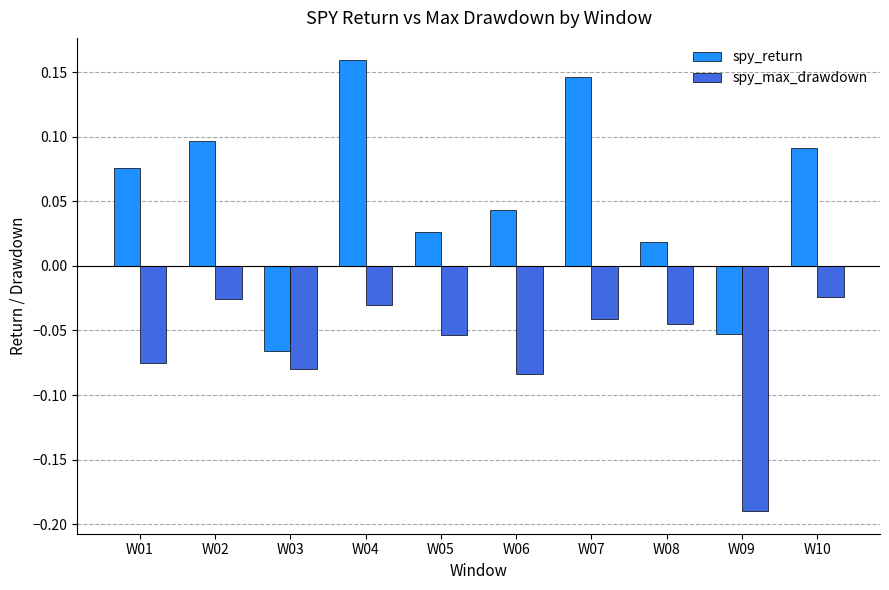

How many bars are there in total?

20